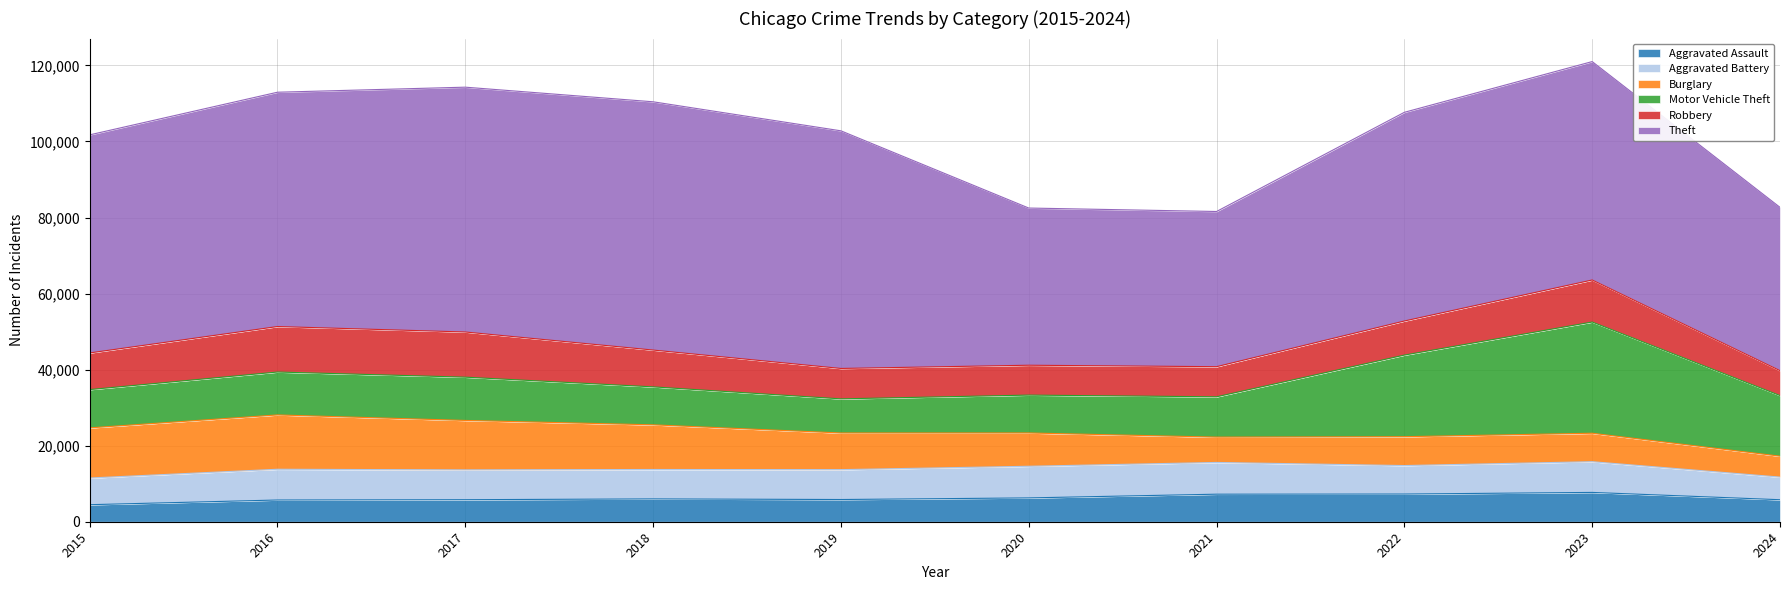

At which label does Motor Vehicle Theft reach its peak?

2023